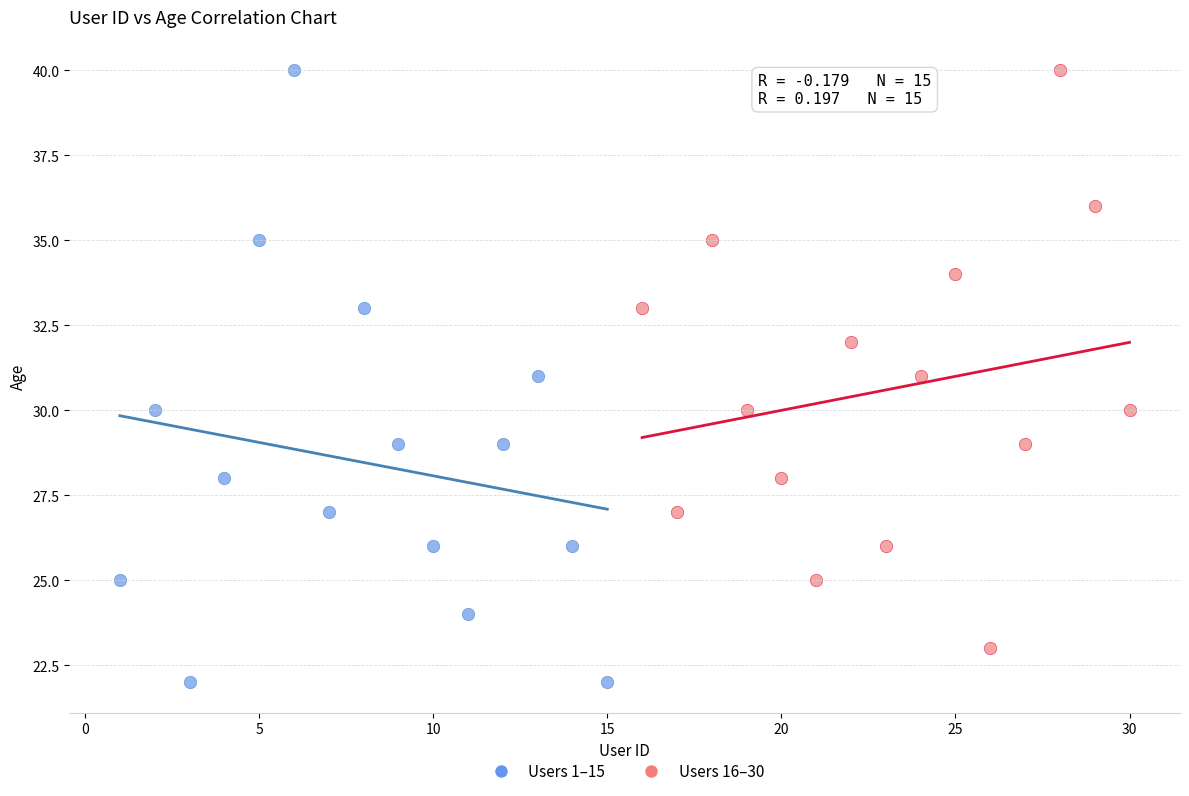

What are all the series names shown in the legend?

Users 1–15, Users 16–30